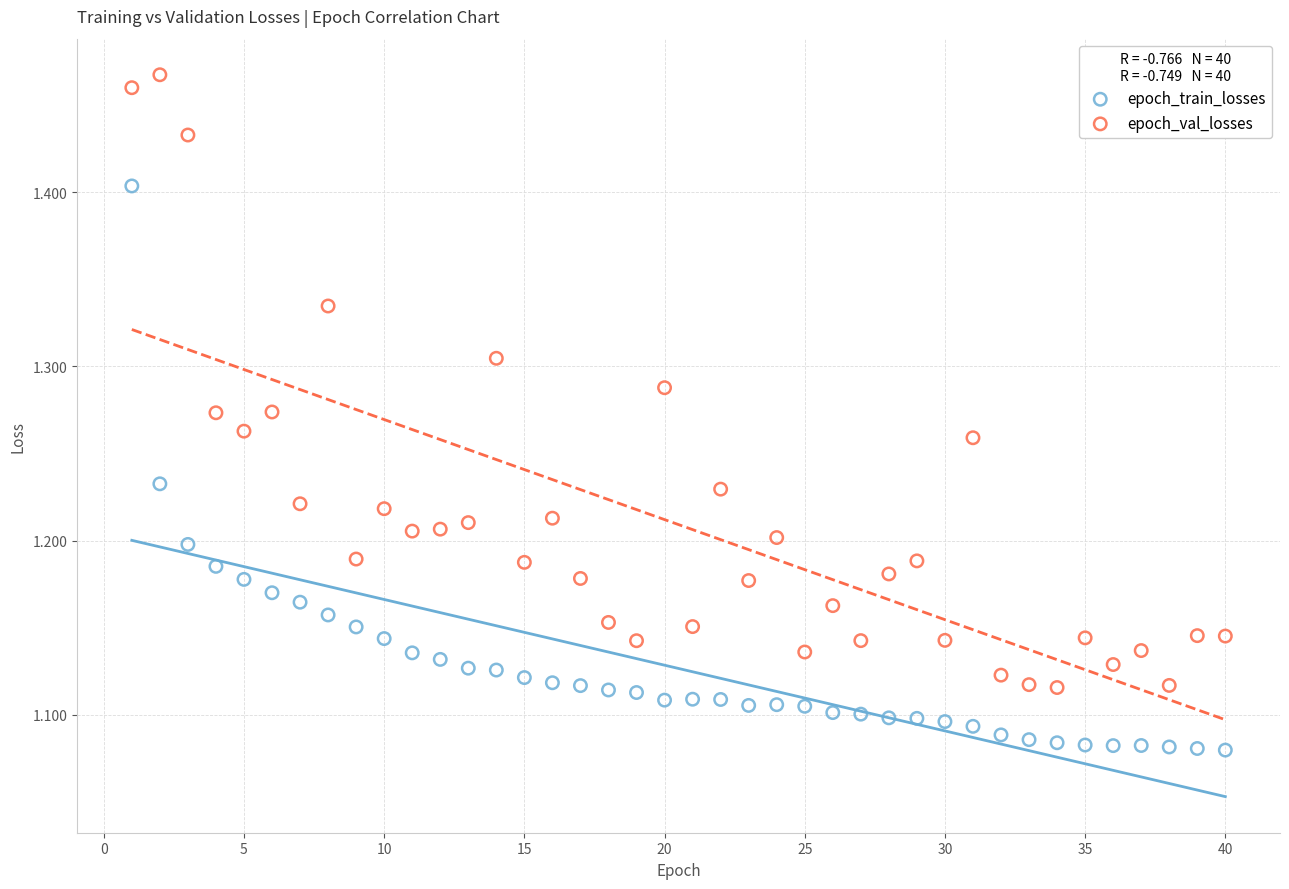

Across all data points, what is the range of X values (max minus min)?

39.0